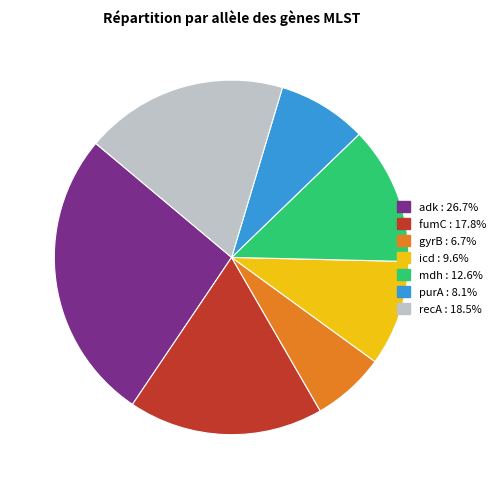

Does gyrB account for over 50% of the chart?

No